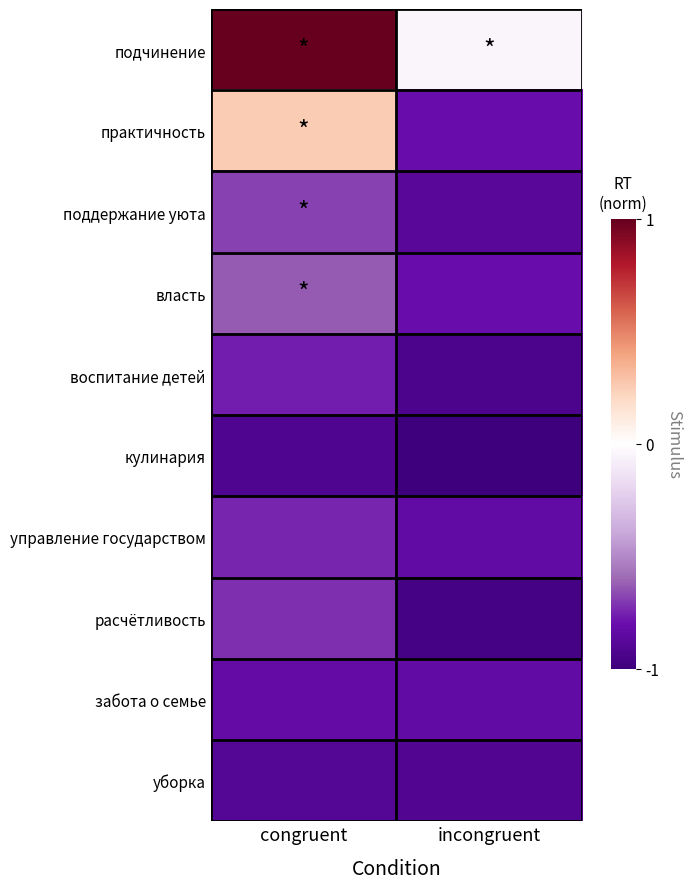

At how many categories does at least one series exceed 0?

1